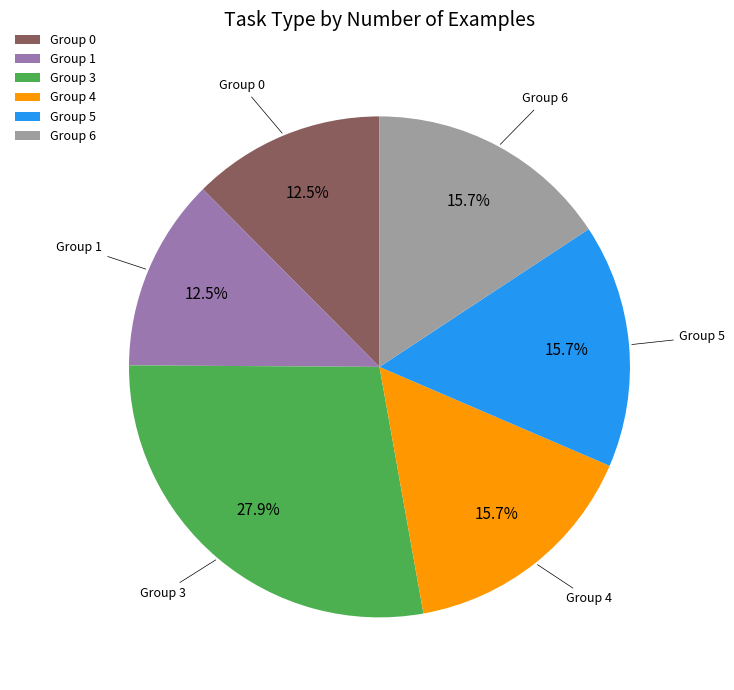

What percentage is NOT represented by Group 6?

84.3%